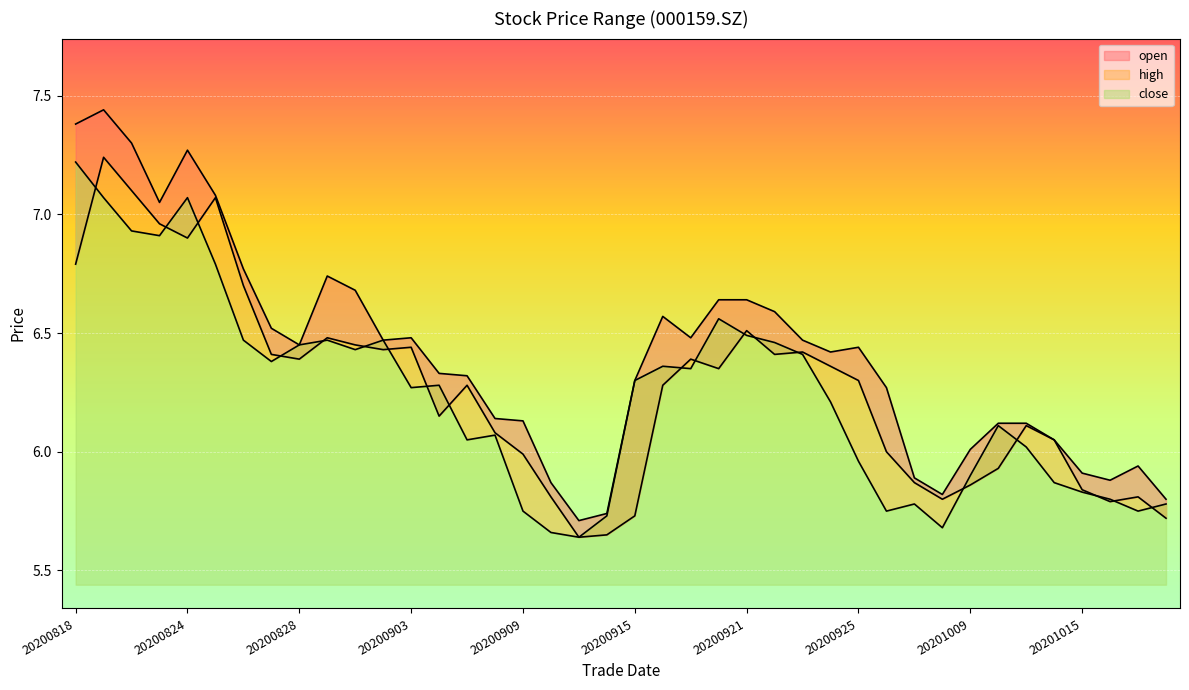

Which series has the widest spread of values?

high